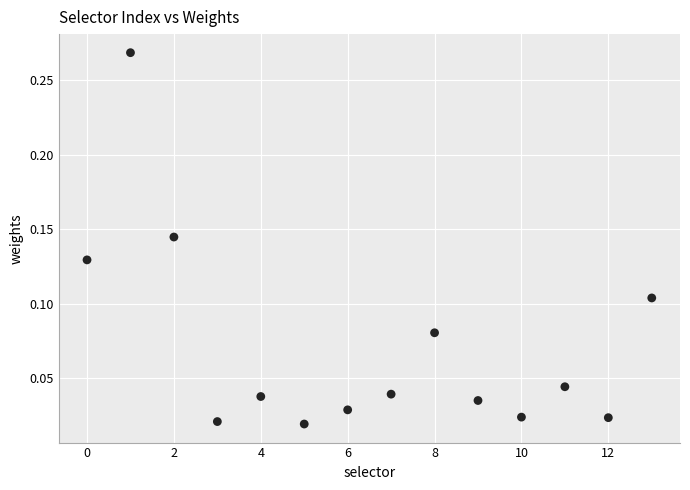

What is the range of X values (max minus min)?

13.0